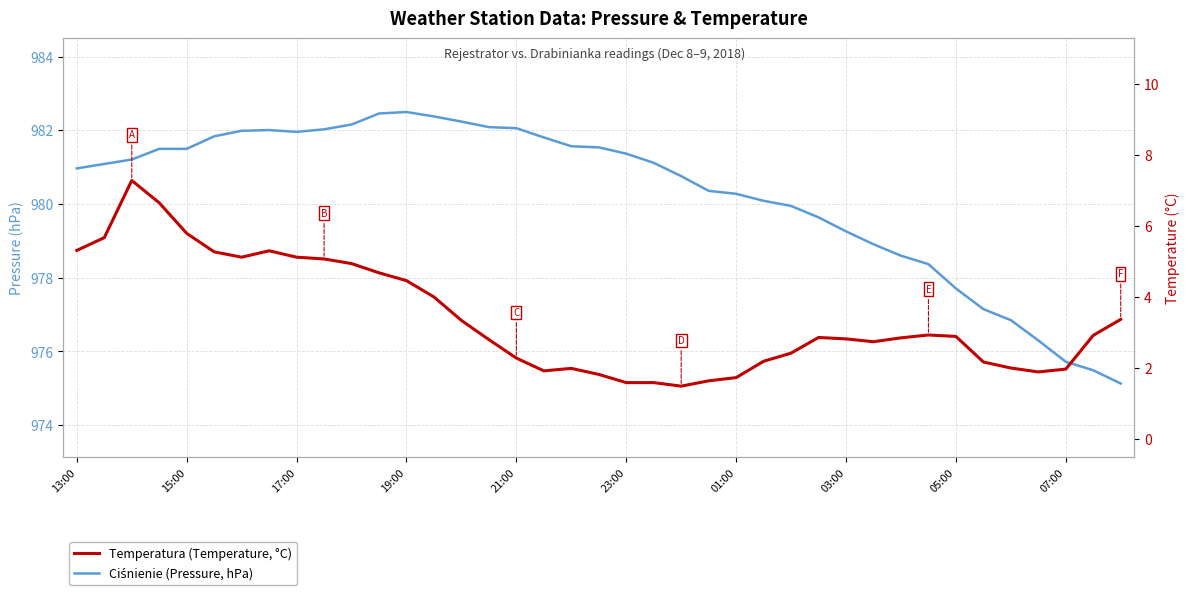

How many categories are shown in the chart?

39